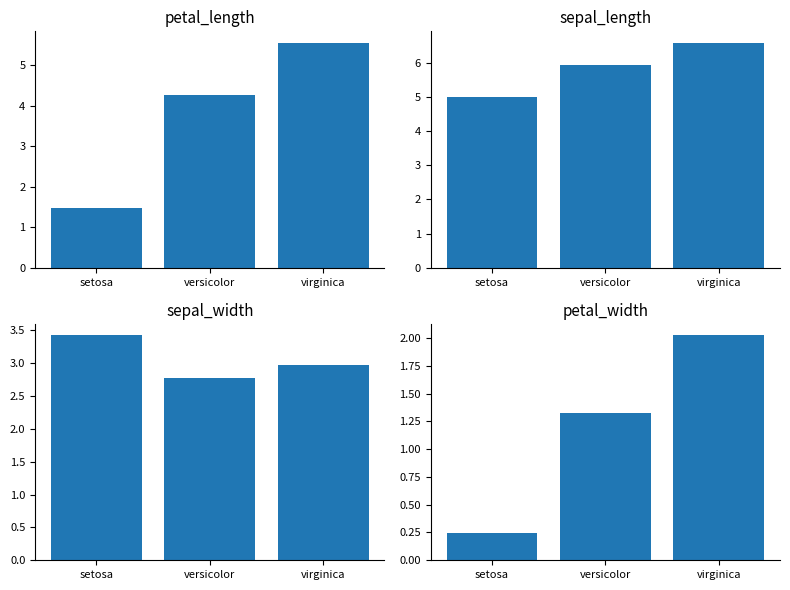

True or false: petal_length has a value of 5.6 at virginica.

True